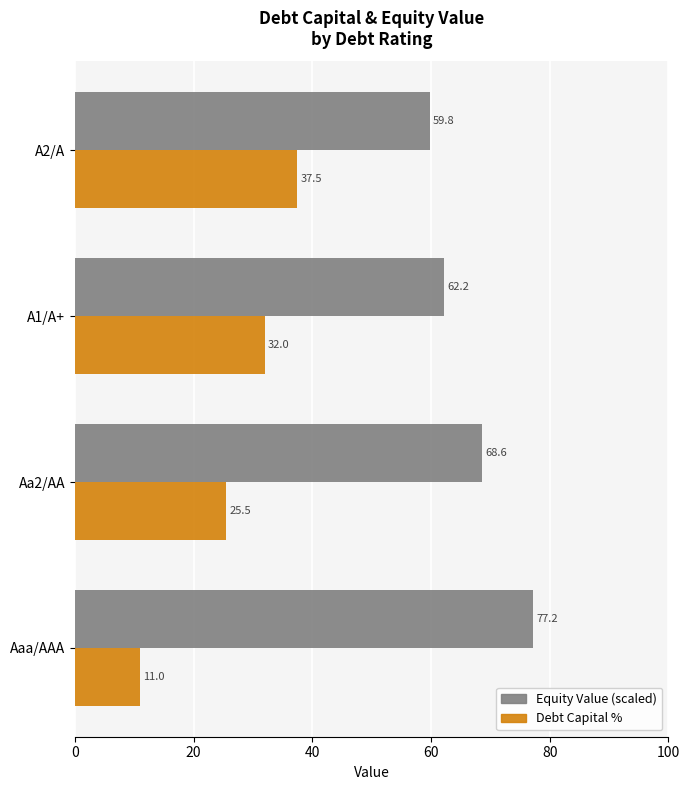

What is the total value across all series at Aa2/AA?

94.1